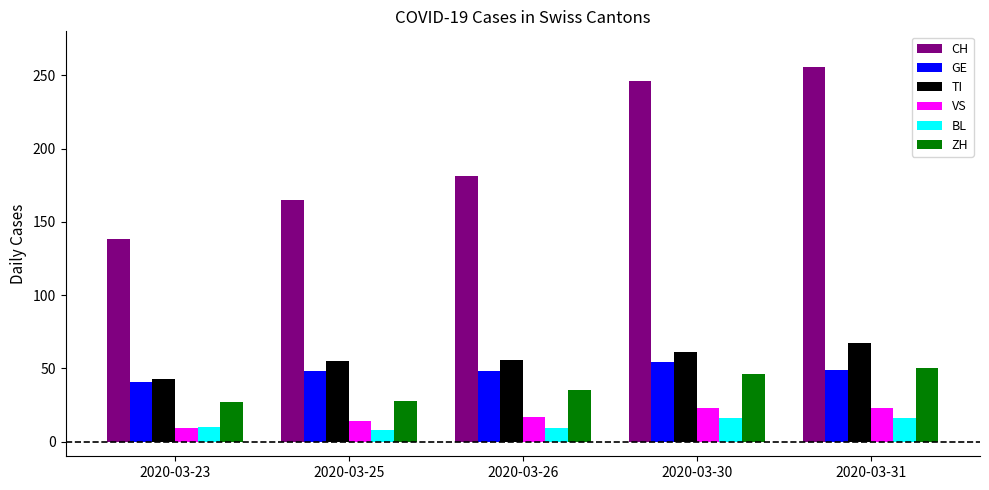

At which label does GE reach its peak?

2020-03-30